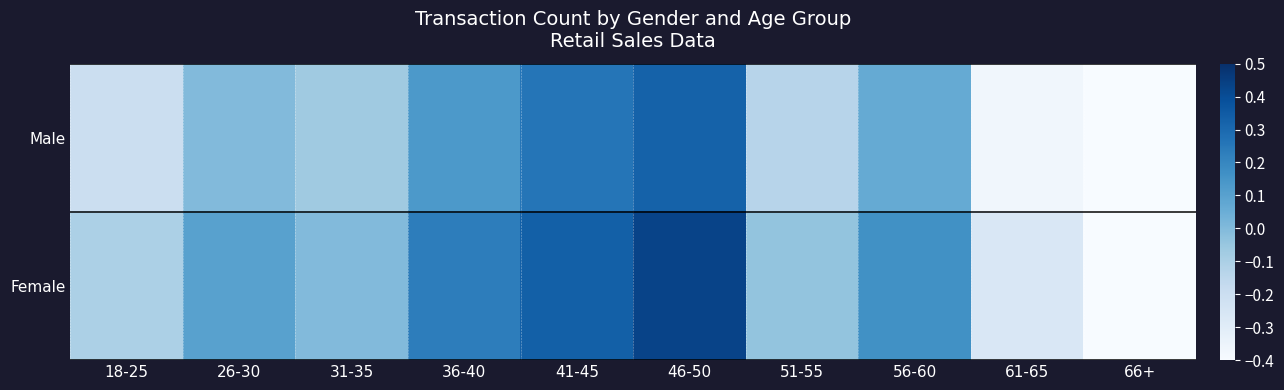

How many distinct data groups are displayed?

2